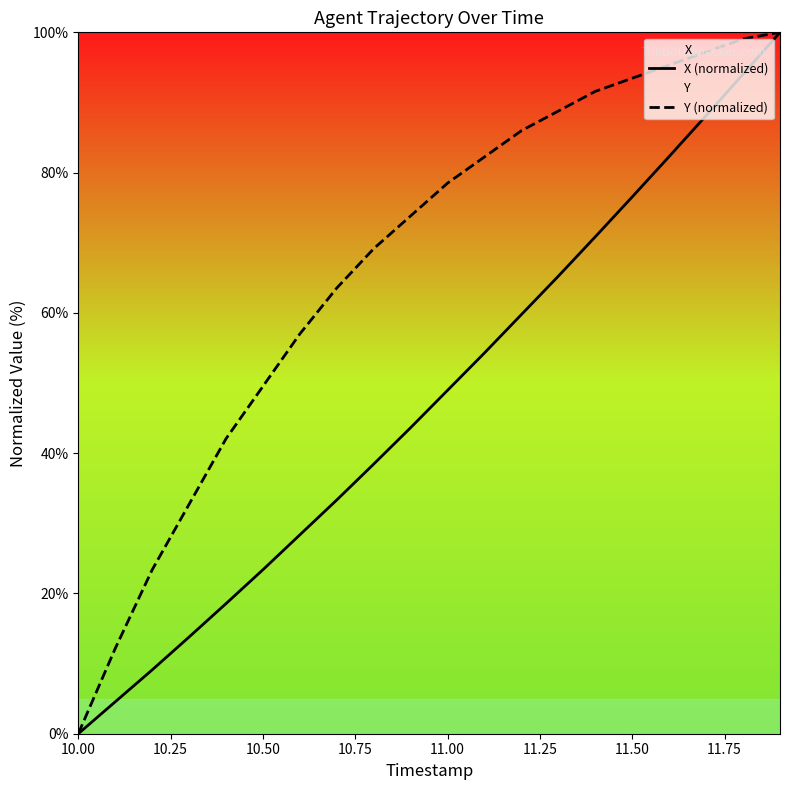

Rank the series by their average value, from highest to lowest.

Y (normalized), X (normalized)